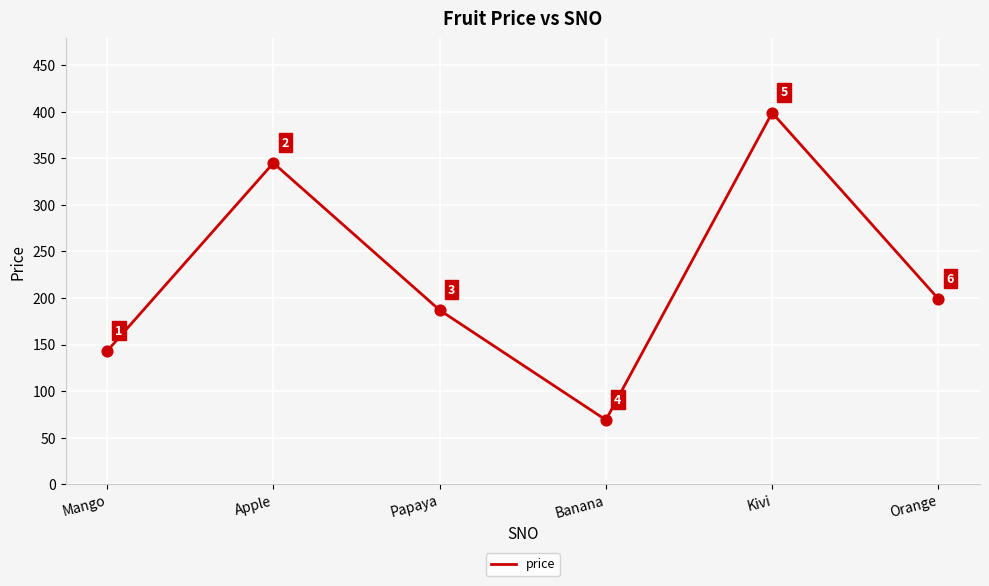

What is the change in value from Kivi to Orange?

-200